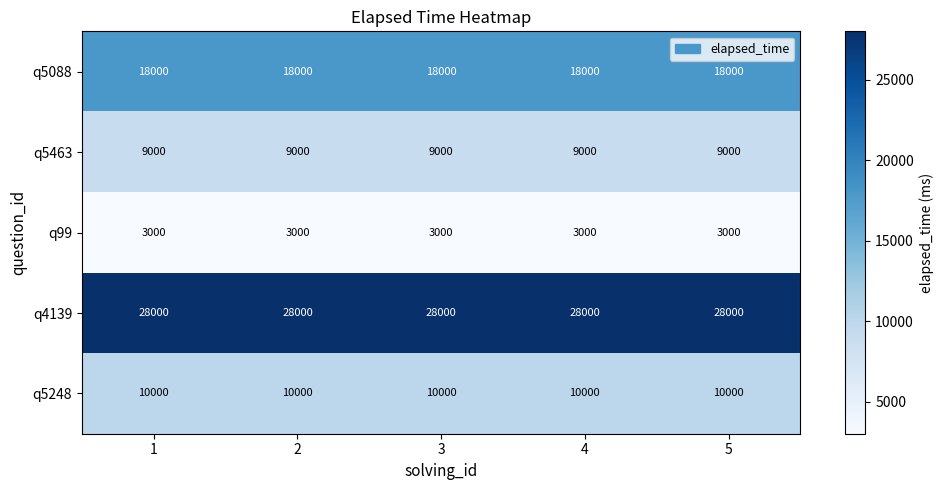

The q5463 series shows 9000 at 4. True or false?

True